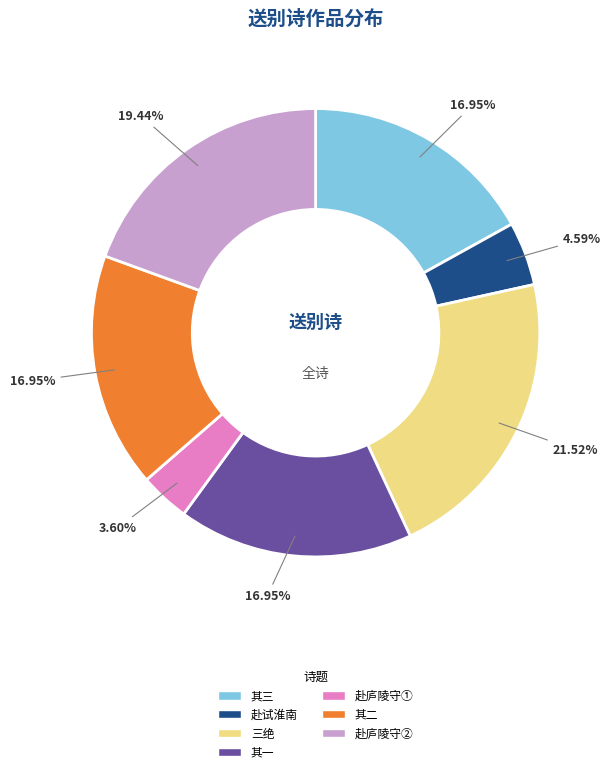

What is the largest slice in the pie chart?

三绝